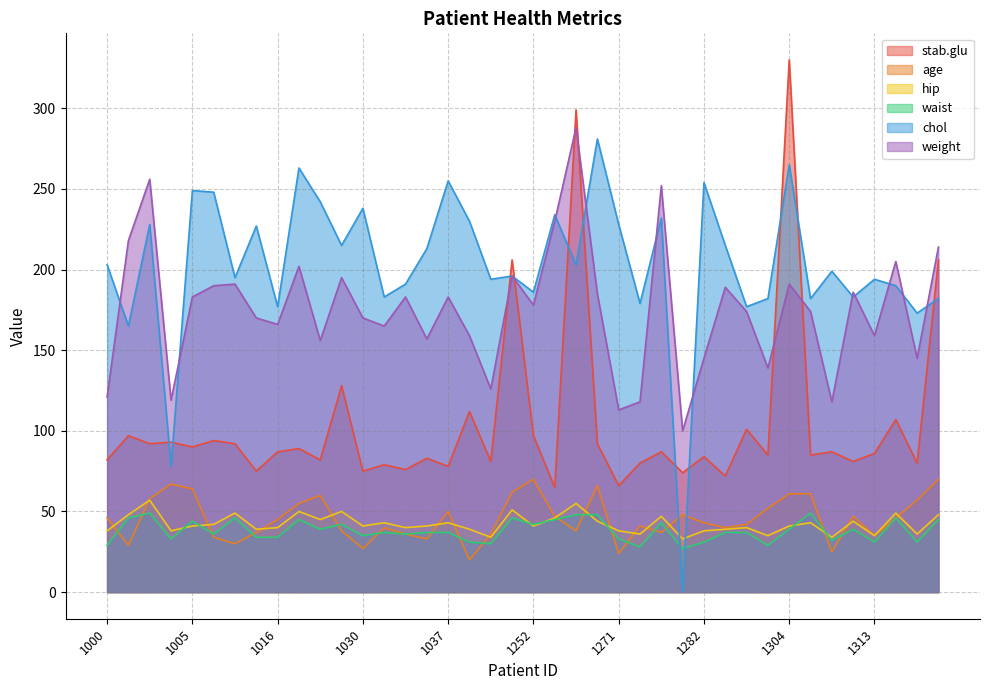

Reading left to right, extract all data points from this chart.

stab.glu: 82	97	92	93	90	94	92	75	87	89	82	128	75	79	76	83	78	112	81	206	97	65	299	92	66	80	87	74	84	72	101	85	330	85	87	81	86	107	80	206
age: 46	29	58	67	64	34	30	37	45	55	60	38	27	40	36	33	50	20	36	62	70	47	38	66	24	41	37	48	43	40	42	52	61	61	25	47	35	46	57	70
hip: 38	48	57	38	41	42	49	39	40	50	45	50	41	43	40	41	43	39	34	51	41	46	55	44	38	36	47	33	38	39	40	35	41	43	34	44	35	49	36	48
waist: 29	46	49	33	44	36	46	34	34	45	39	42	35	37	36	37	37	31	30	46	42	45	48	48	33	28	43	27	31	37	37	29	39	49	32	39	31	46	31	45
chol: 203	165	228	78	249	248	195	227	177	263	242	215	238	183	191	213	255	230	194	196	186	234	203	281	228	179	232	0	254	215	177	182	265	182	199	183	194	190	173	182
weight: 121	218	256	119	183	190	191	170	166	202	156	195	170	165	183	157	183	159	126	196	178	230	288	185	113	118	252	100	145	189	174	139	191	174	118	186	159	205	145	214